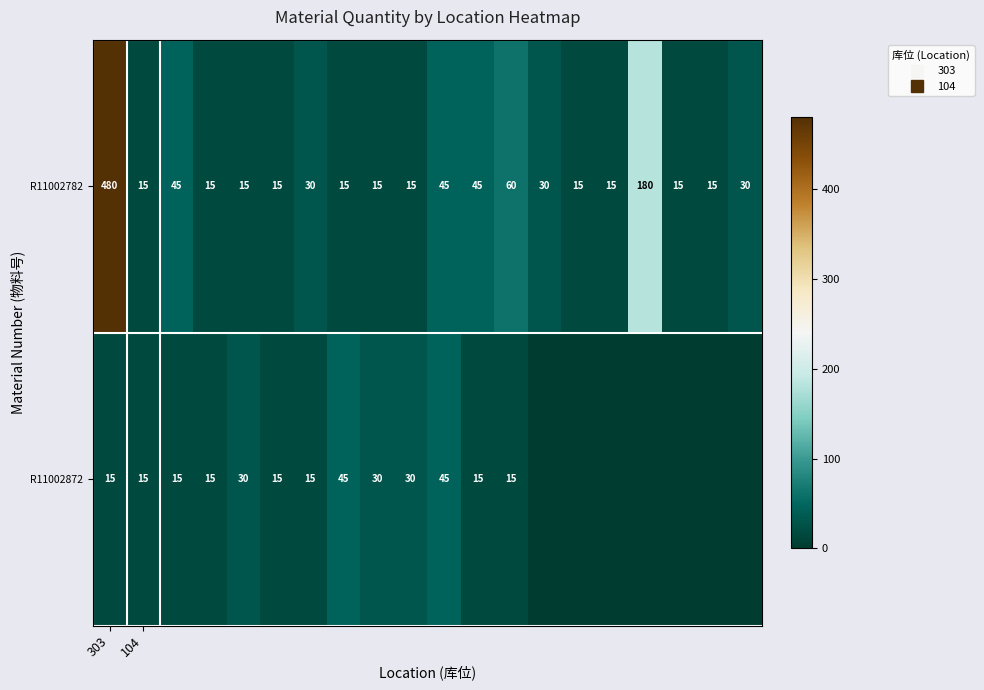

At which category is the sum across all series the highest?

303